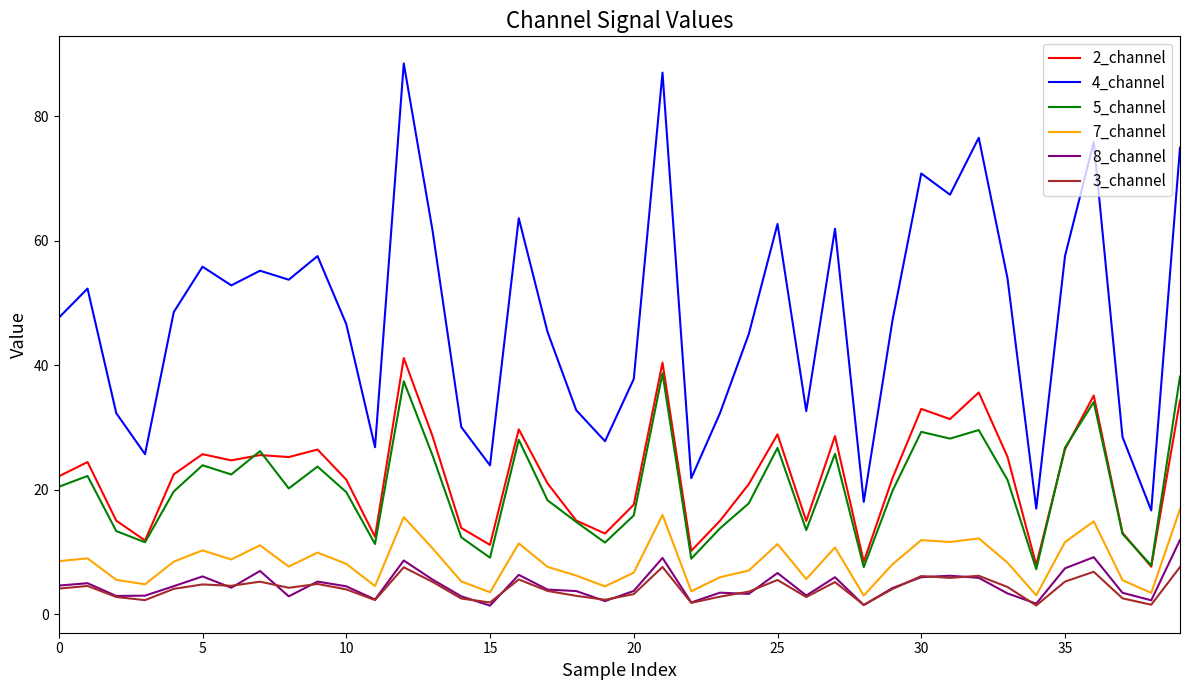

What is the maximum value for 5_channel?

38.7